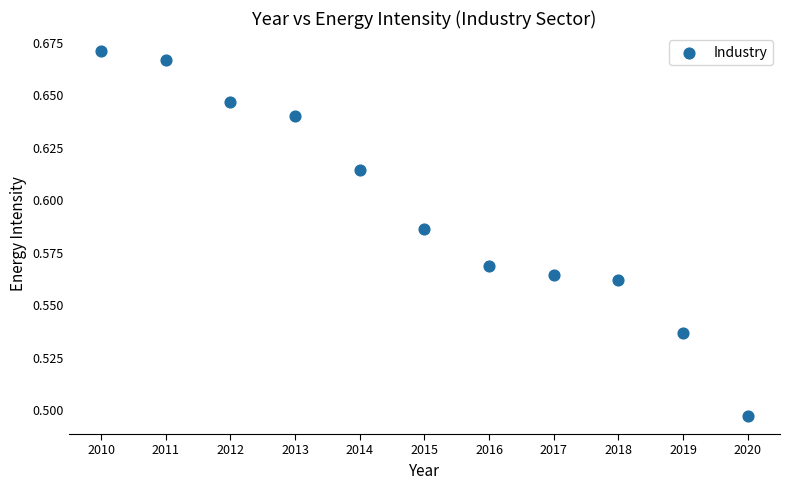

What is the range of X values (max minus min)?

10.0